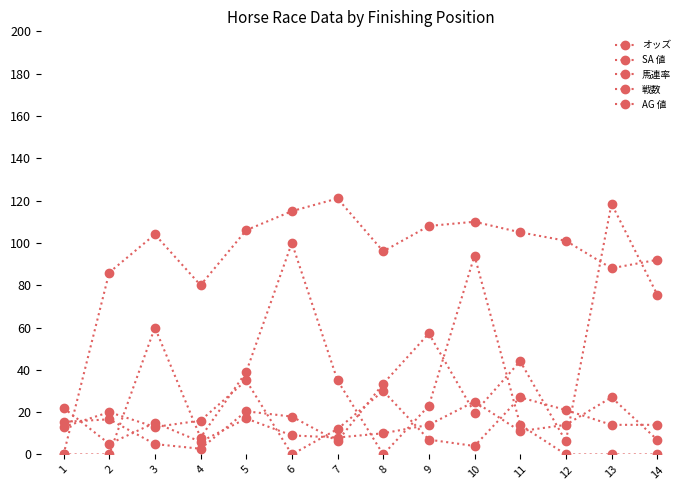

What is the total value across all series at 6?

241.9